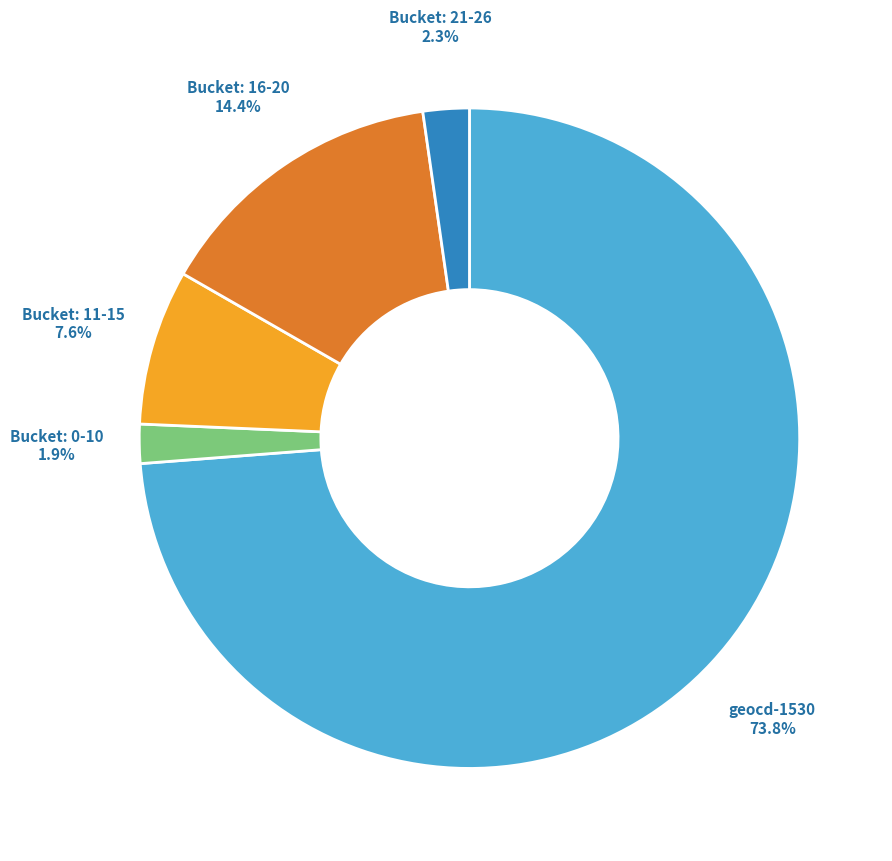

Between Bucket: 16-20 and Bucket: 21-26, which is larger?

Bucket: 16-20